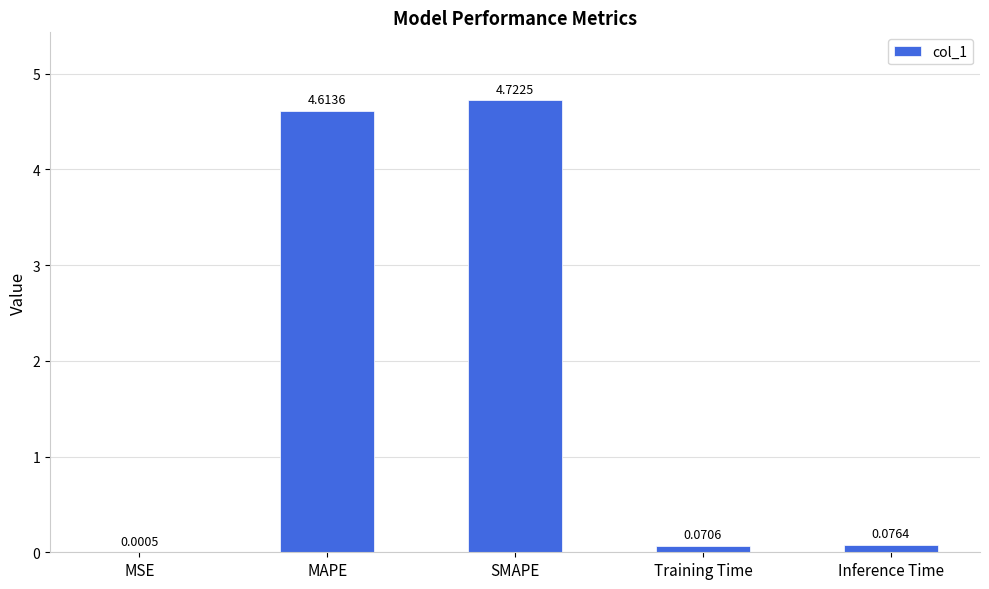

Which has a higher value, Inference Time or Training Time?

Inference Time